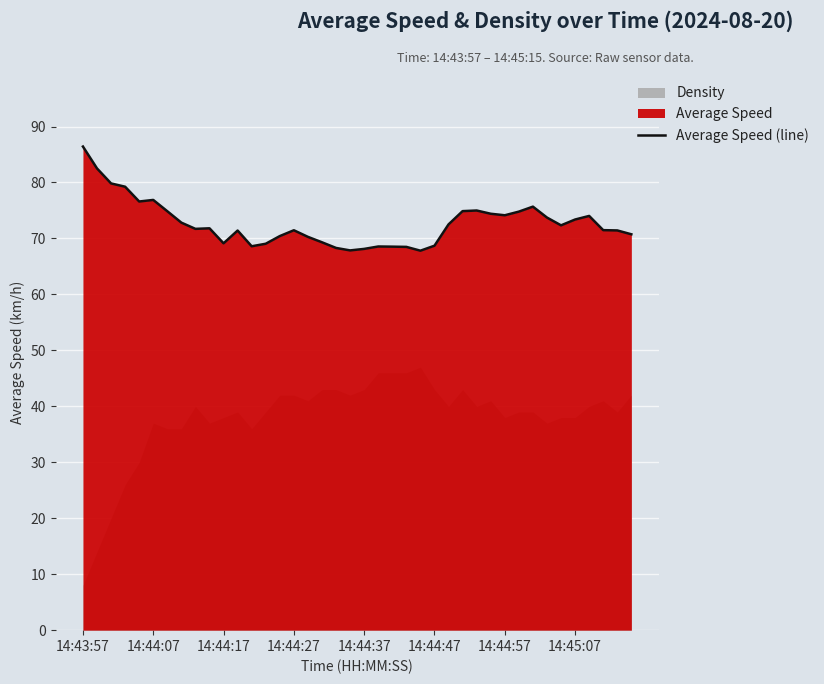

What is the approximate value at 39?

70.7